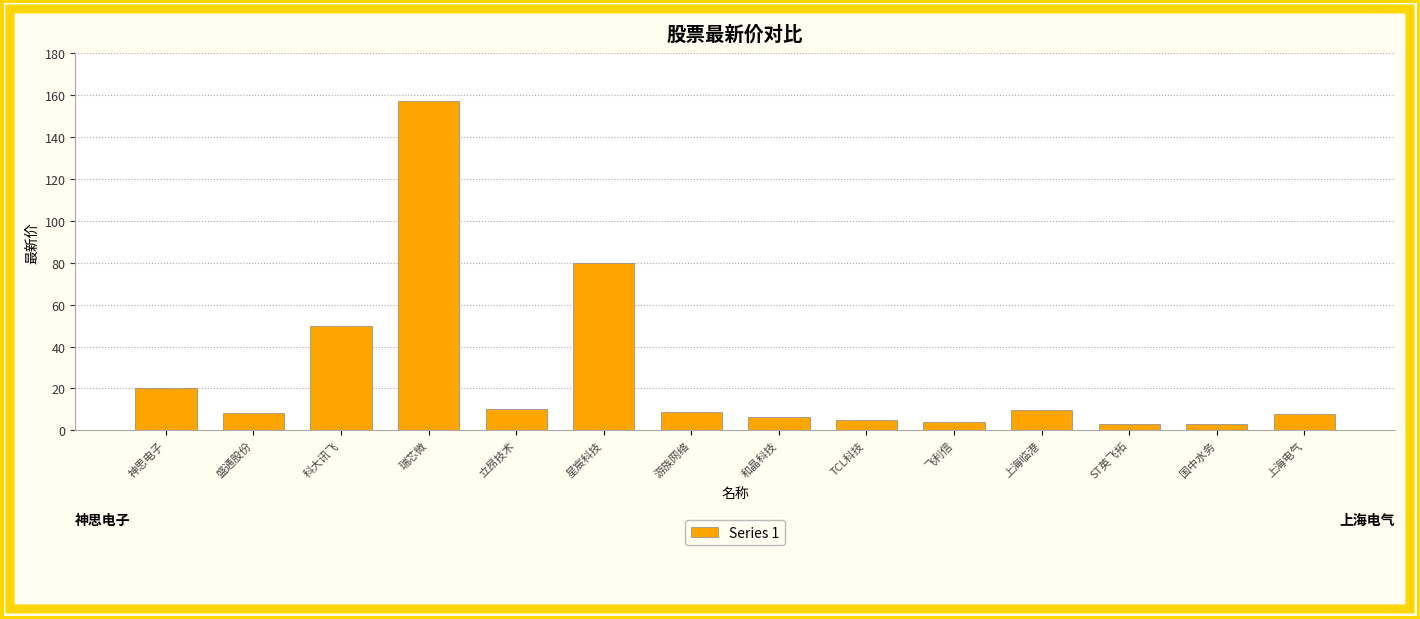

What is the change in value from 瑞芯微 to 飞利信?

-153.1